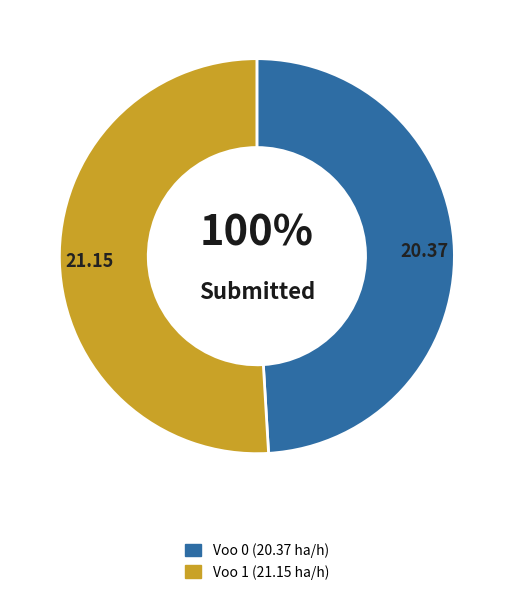

Which slice represents more than half of the pie?

1